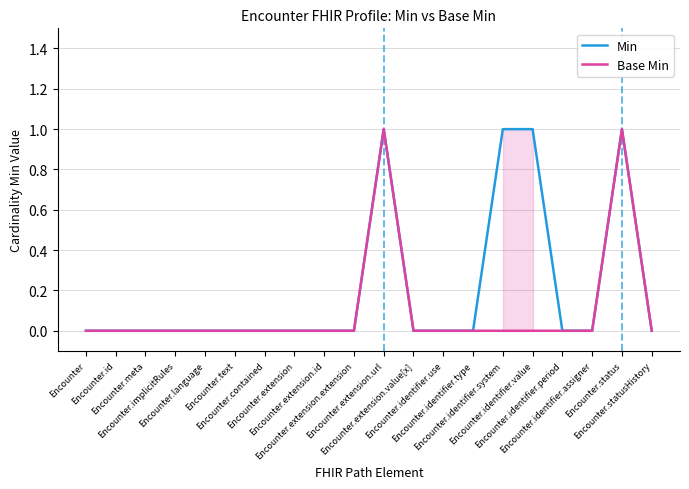

At which category is the sum across all series the highest?

Encounter.extension.url